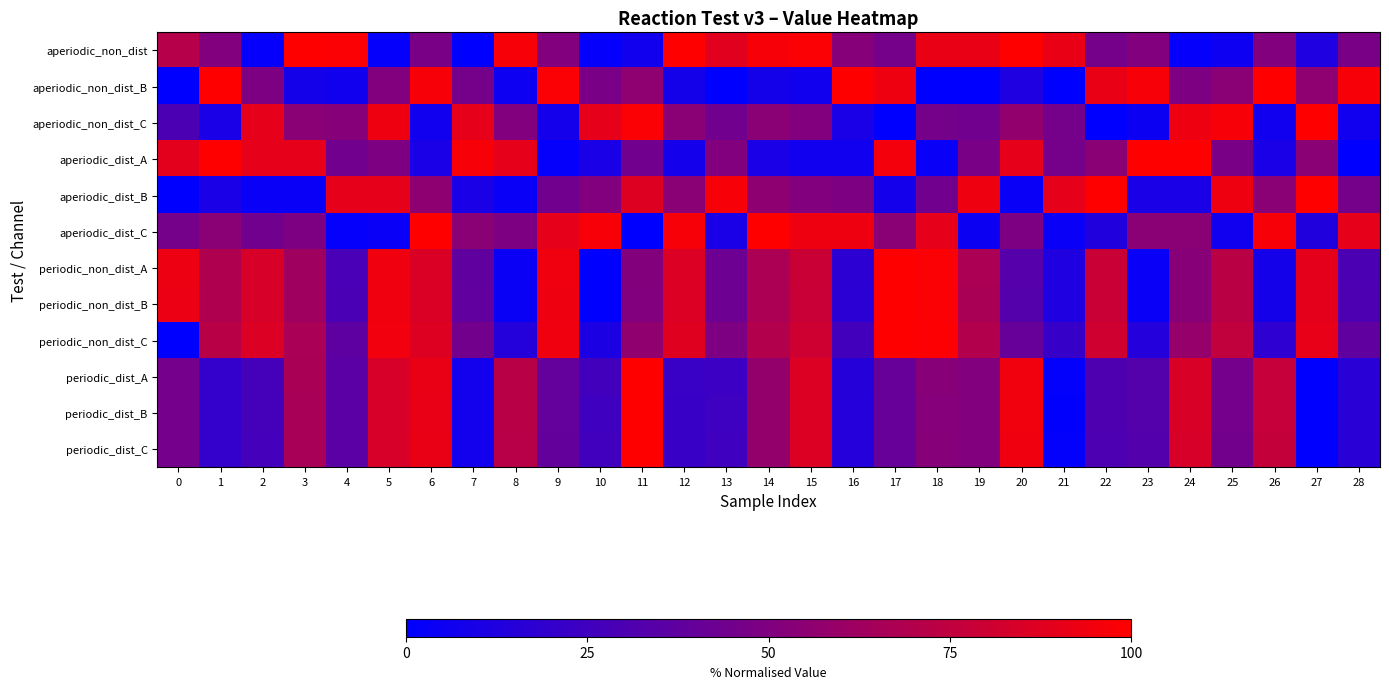

Count the number of data series in this chart.

12